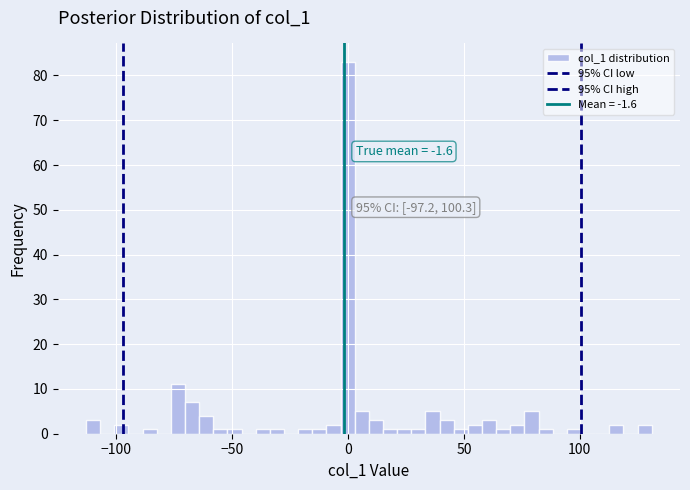

Around what value on the x-axis is the tallest bar? Give the approximate position of its centre, as read against the axis.

0